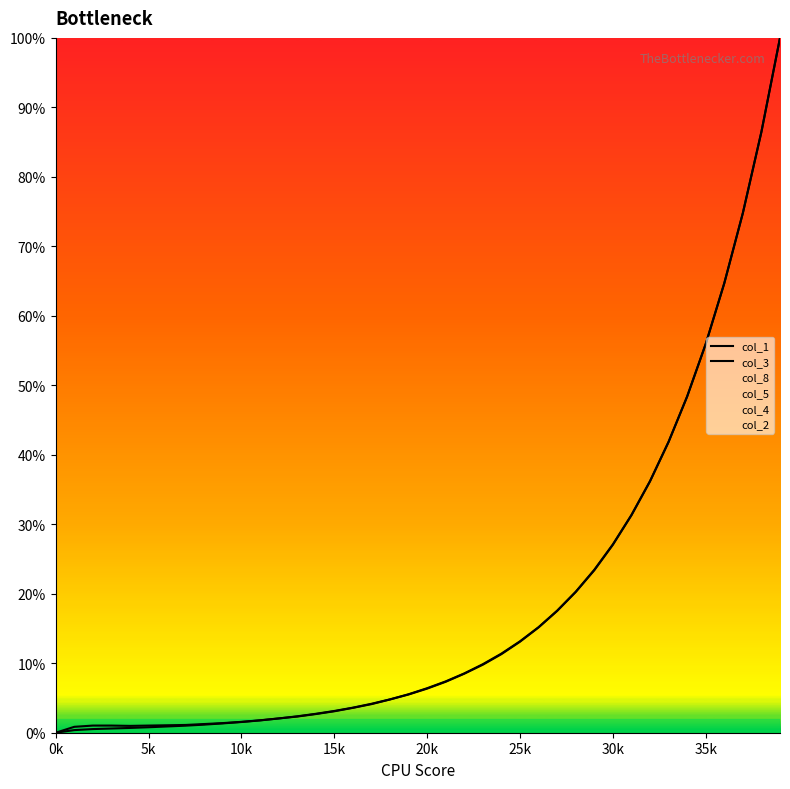

How many values in col_3 are above zero?

39